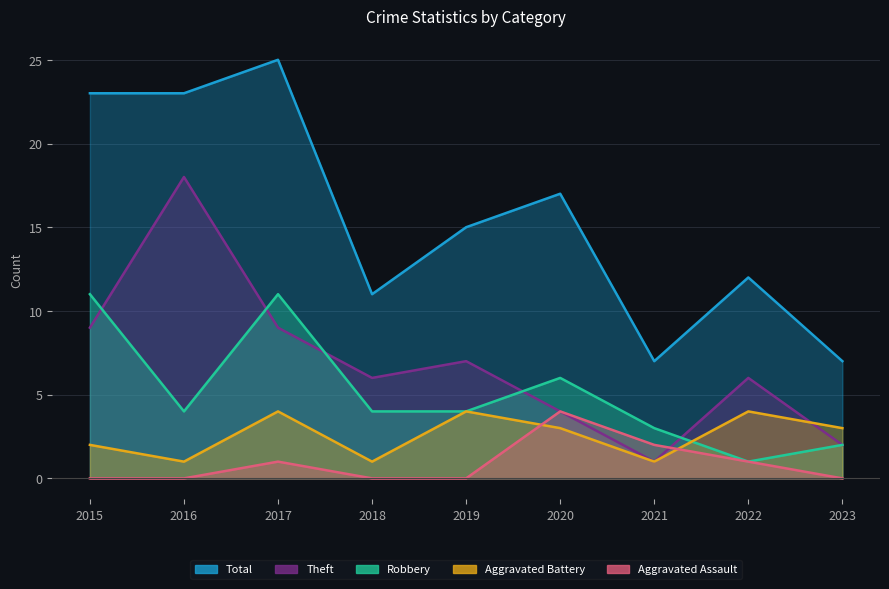

Where do Aggravated Battery and Robbery first cross each other?

2021 and 2022